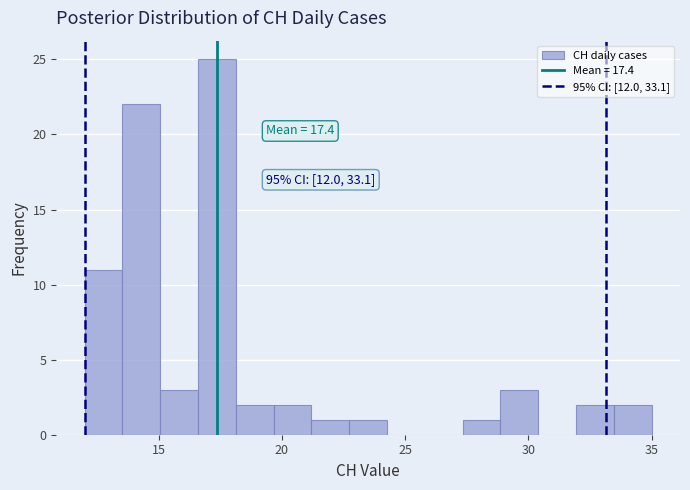

Around what value on the x-axis is the tallest bar? Give the approximate position of its centre, as read against the axis.

17.5